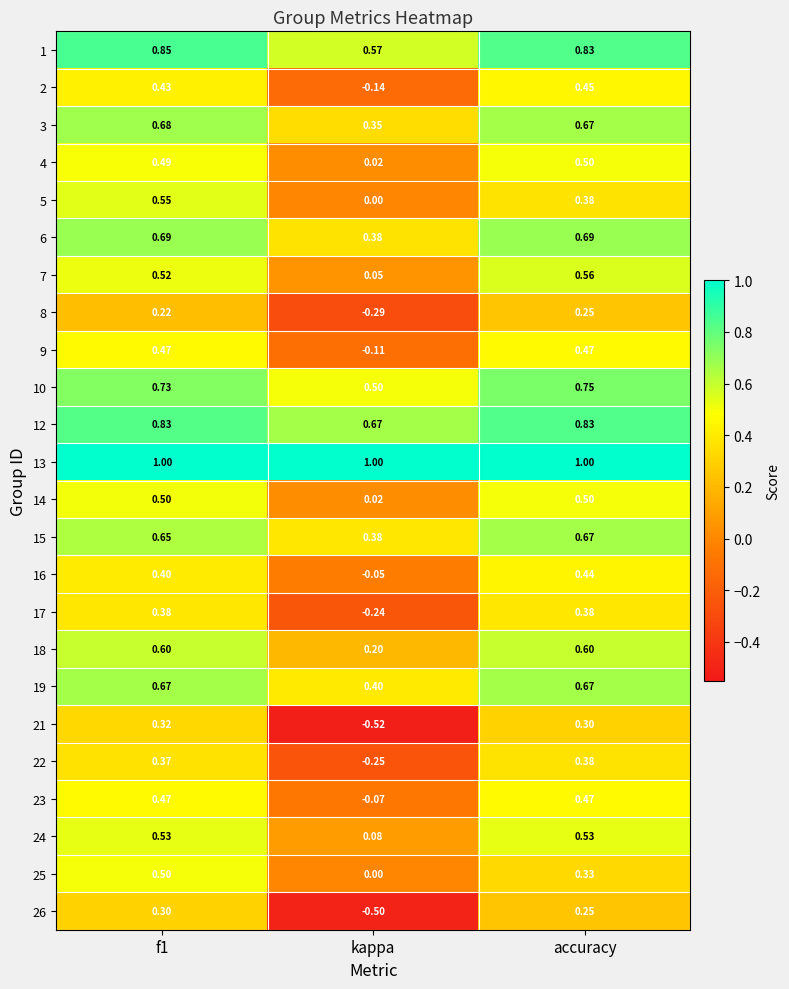

Is the value of 17 at f1 greater than the value of 14 at f1?

No